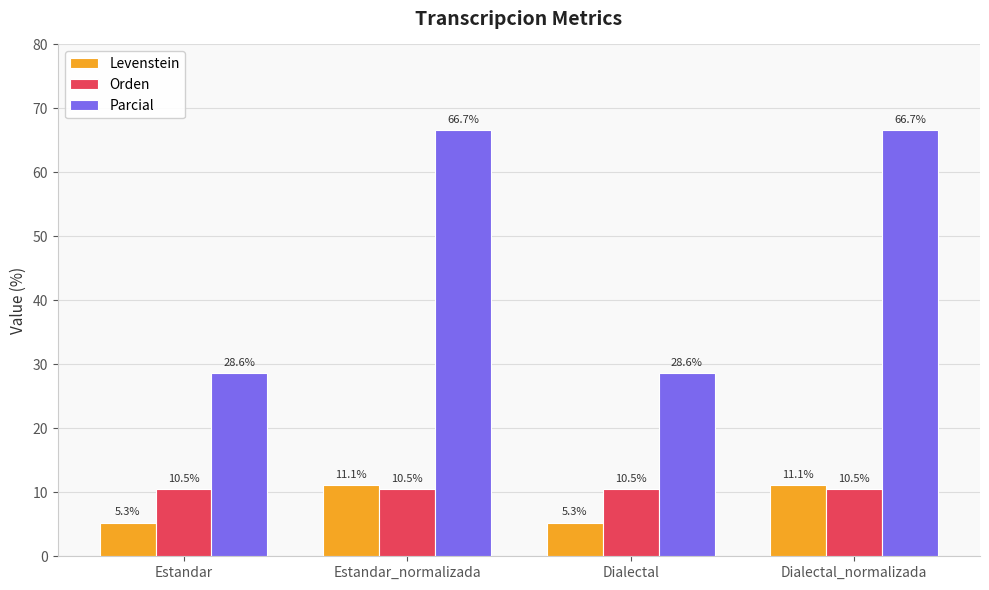

Reading left to right, list all the values displayed in this chart.

Levenstein: 5.3	11.1	5.3	11.1
Orden: 10.5	10.5	10.5	10.5
Parcial: 28.6	66.7	28.6	66.7